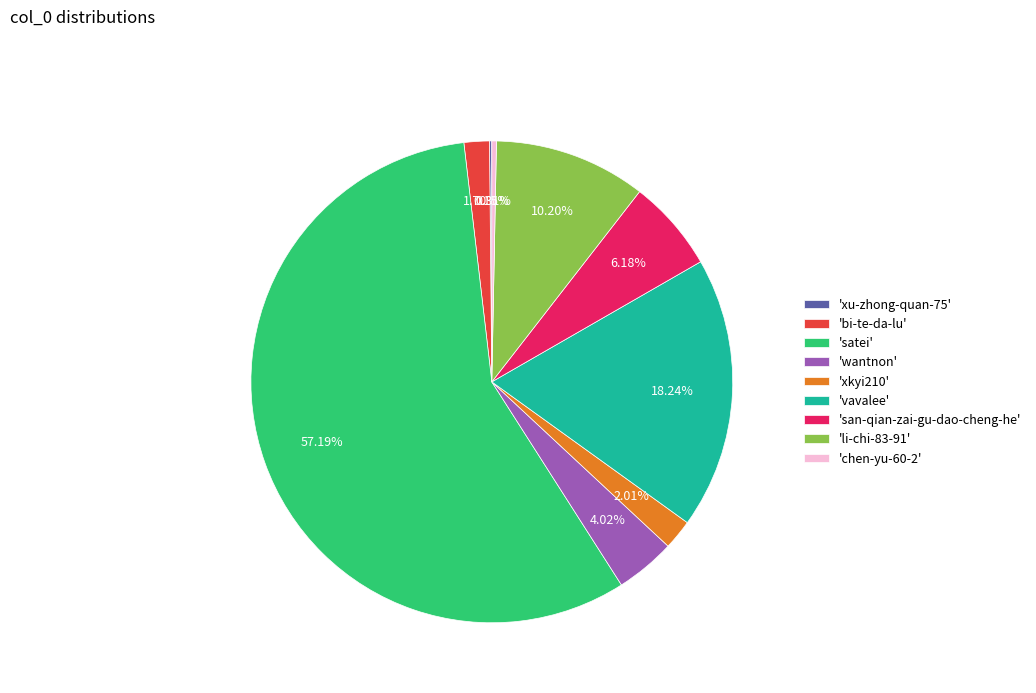

Is there any slice that represents more than half of the pie?

Yes